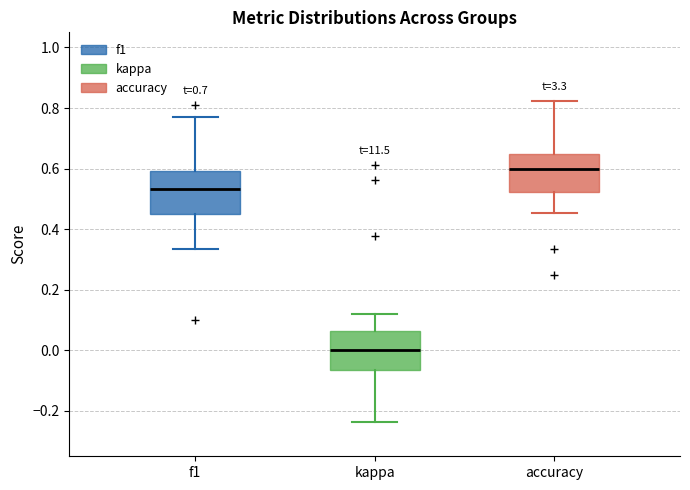

Which box's median line is the highest?

accuracy